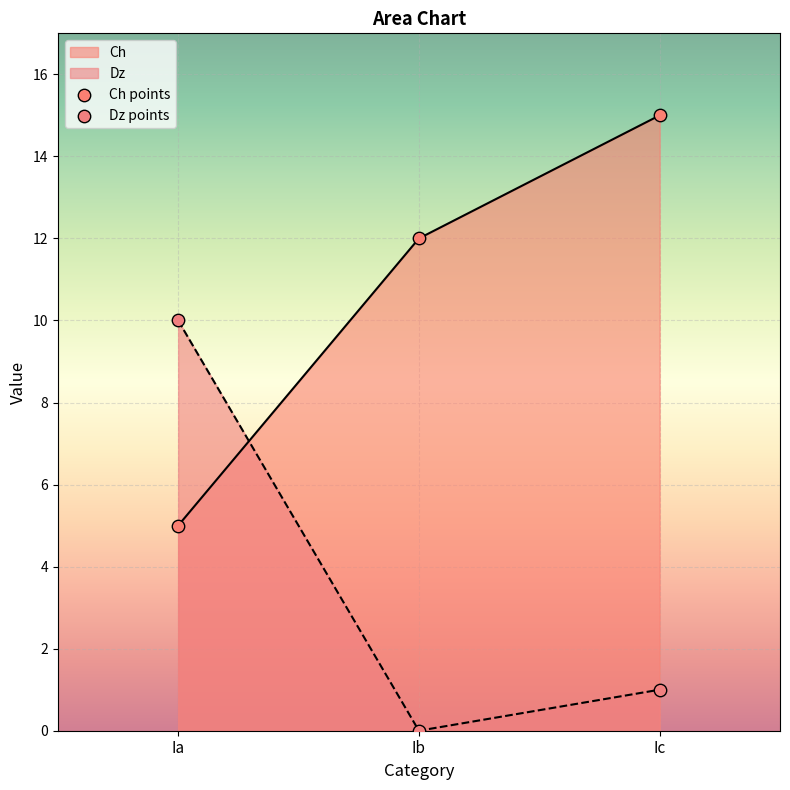

Which series contains the highest Y value?

Ch